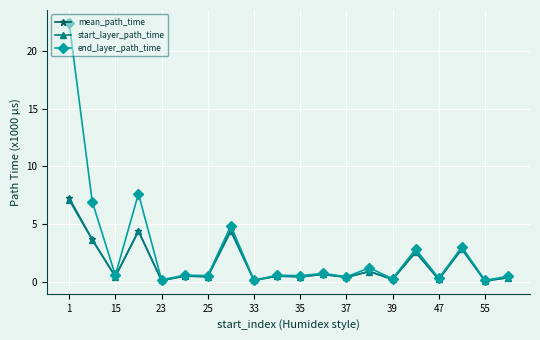

Which series has the largest total across all categories?

end_layer_path_time